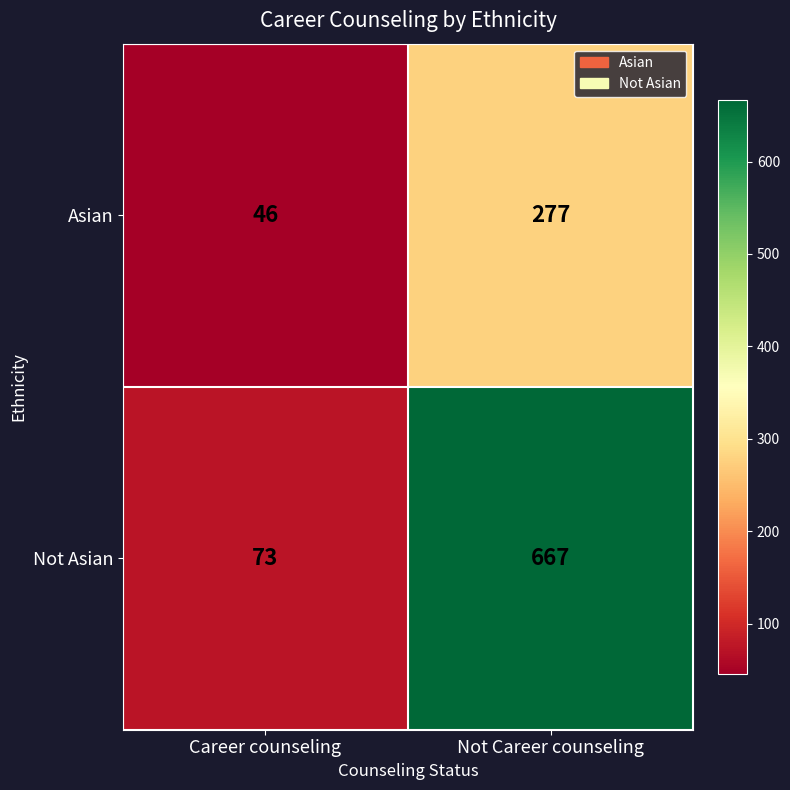

The Asian series shows 69 at Career counseling. True or false?

False